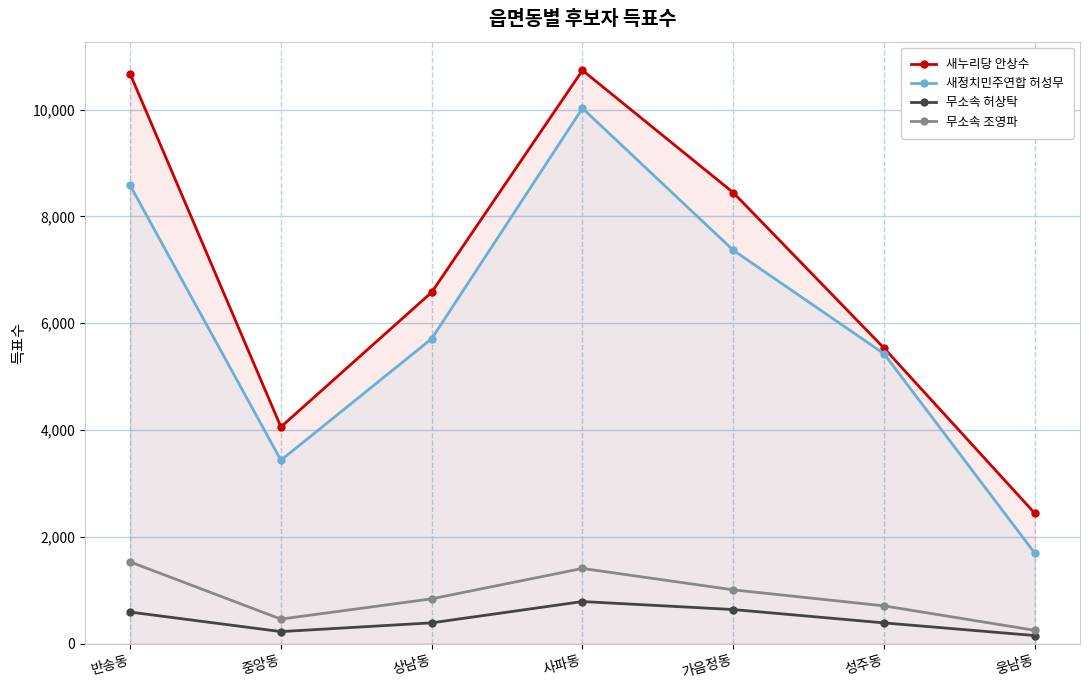

Does the chart display data point markers on the line(s)?

Yes